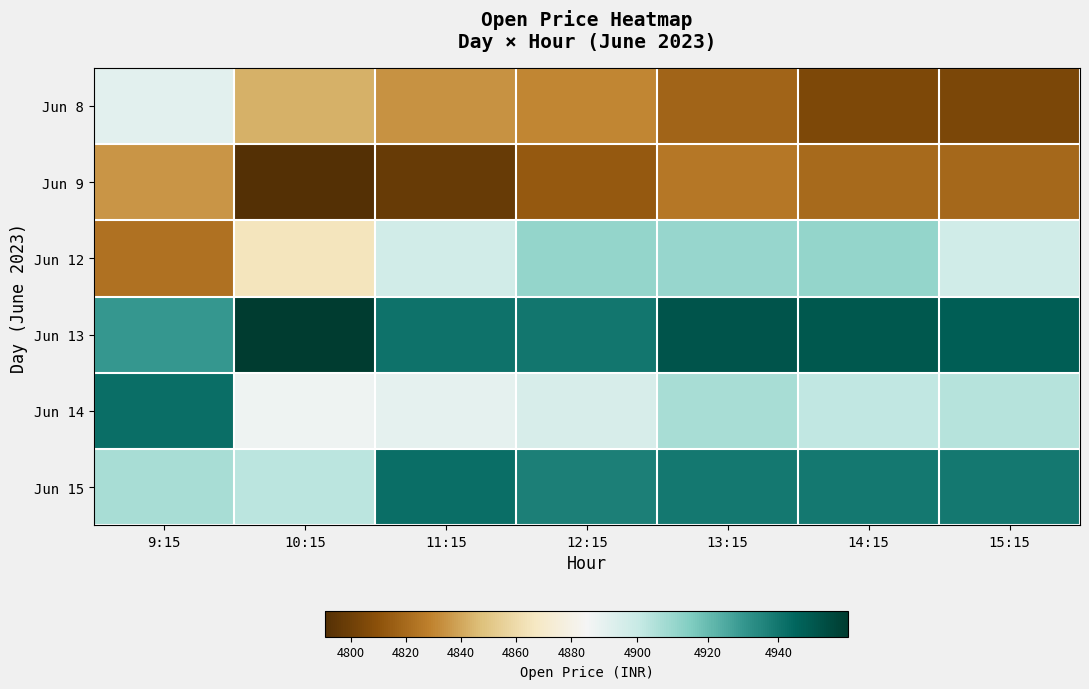

At which category is the sum across all series the highest?

13:15